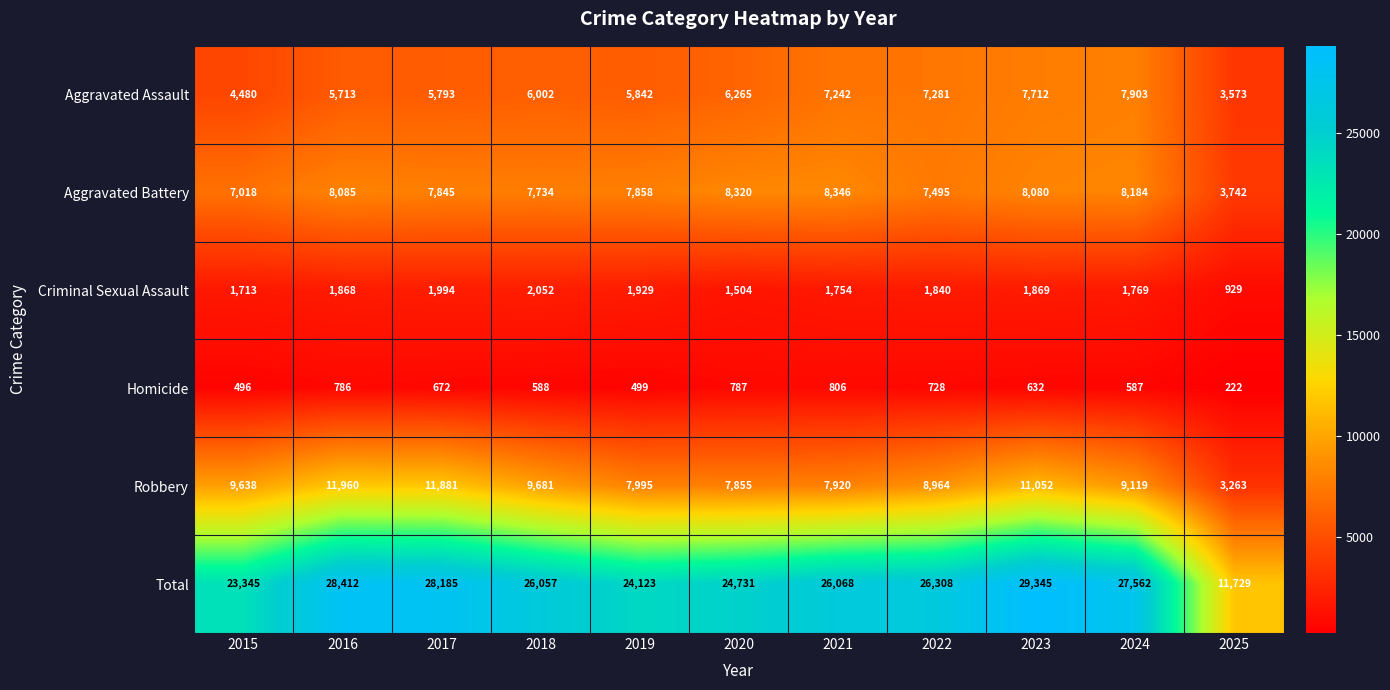

How many data points does each series have?

11